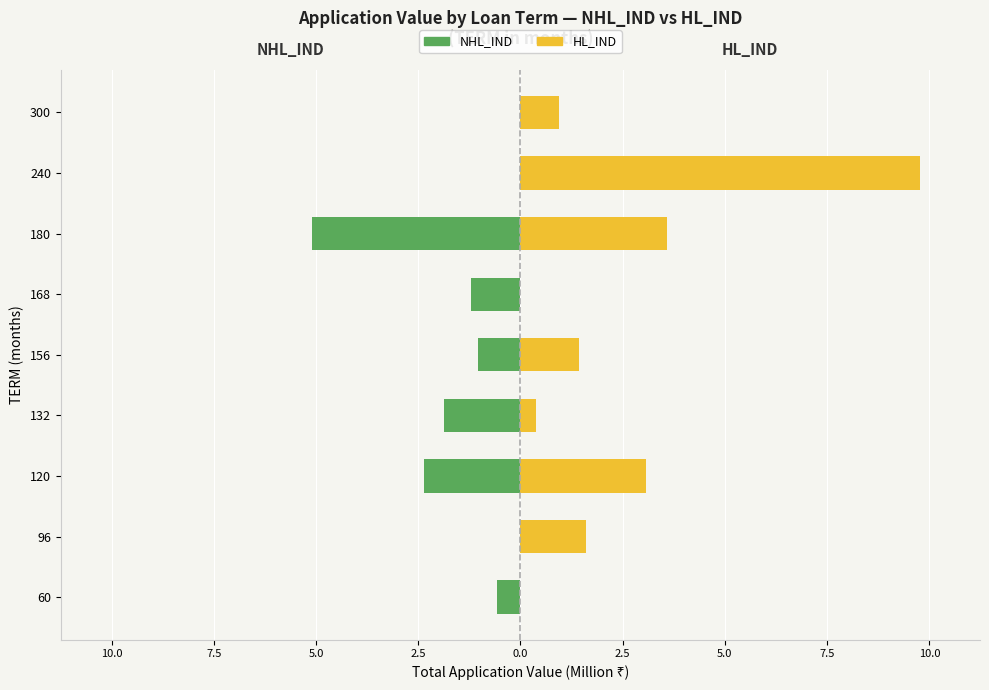

Which series has the largest range (max minus min)?

HL_IND